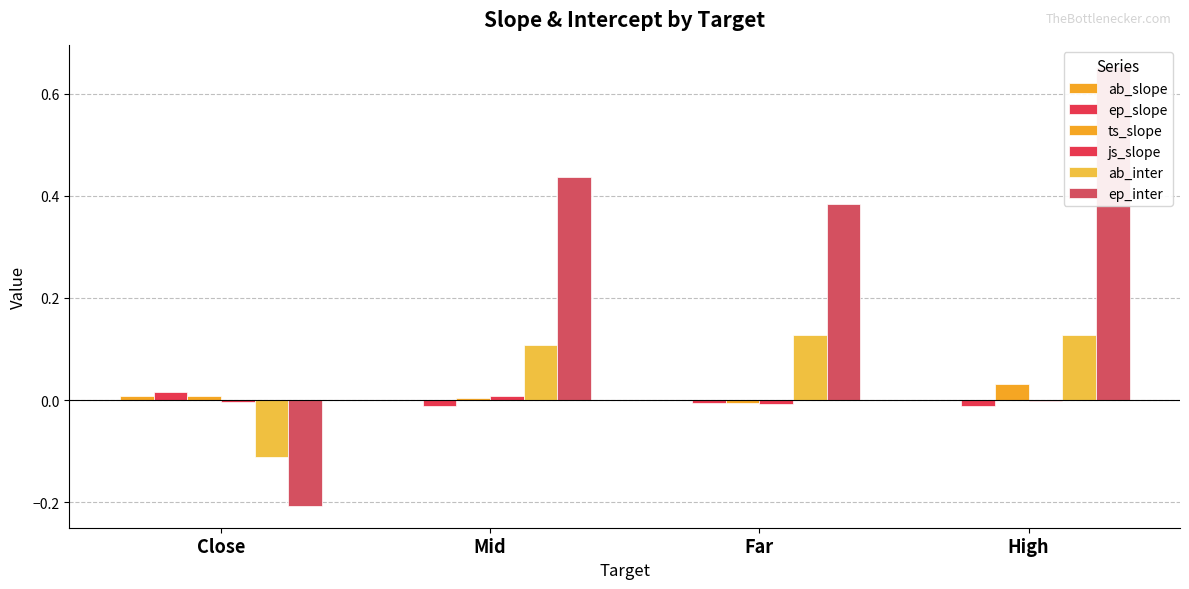

What is the smallest value displayed?

-0.2